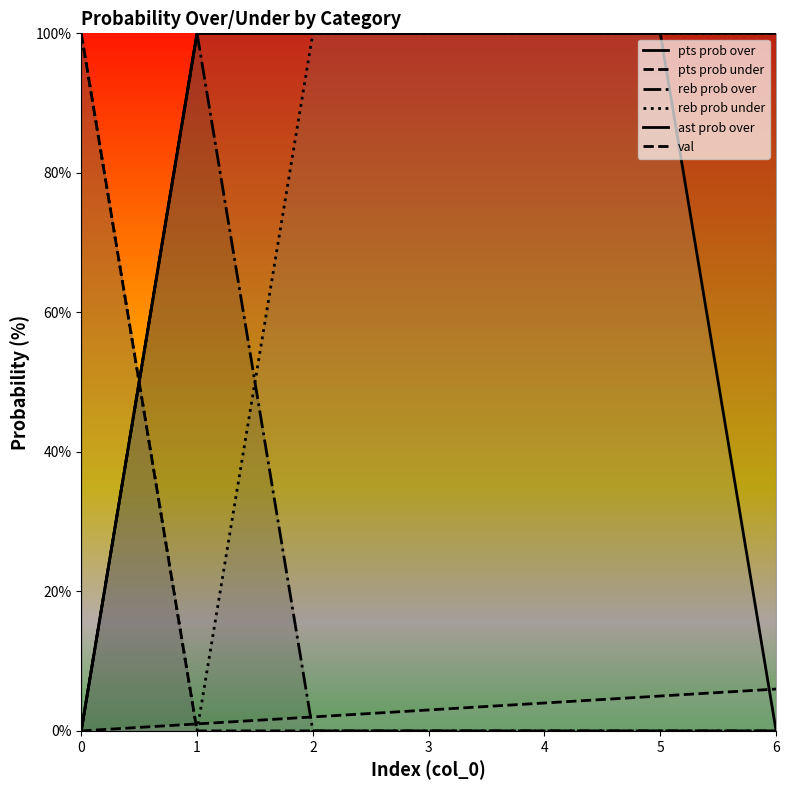

Does the chart display data point markers on the line(s)?

No